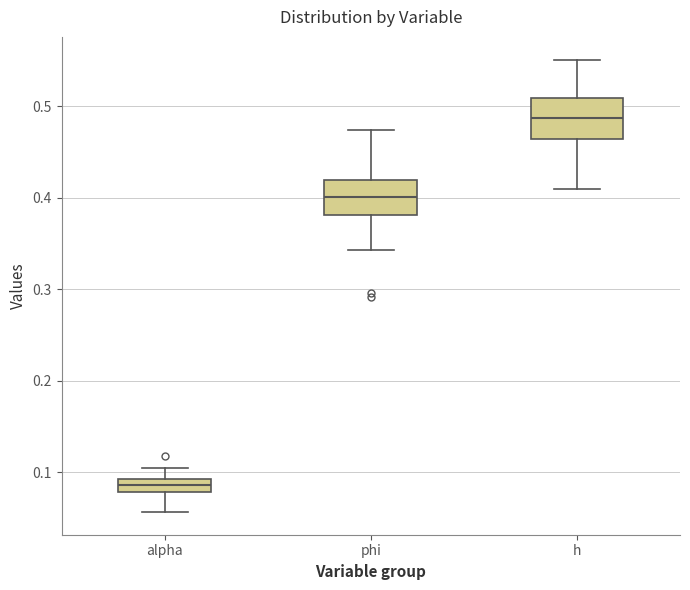

Where is the lower edge of the box for alpha on the y-axis? The values are not printed on the chart, so give them approximately, as read against the axis.

0.08